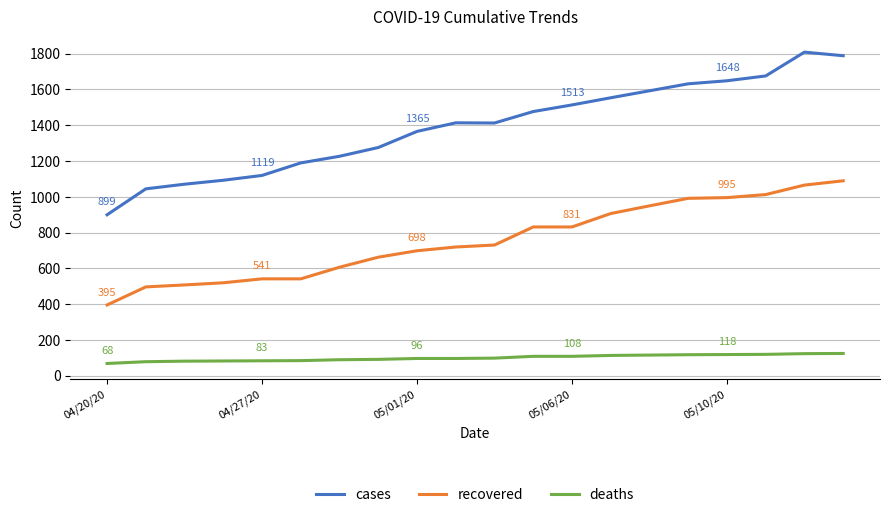

At how many categories does at least one series exceed 770?

20